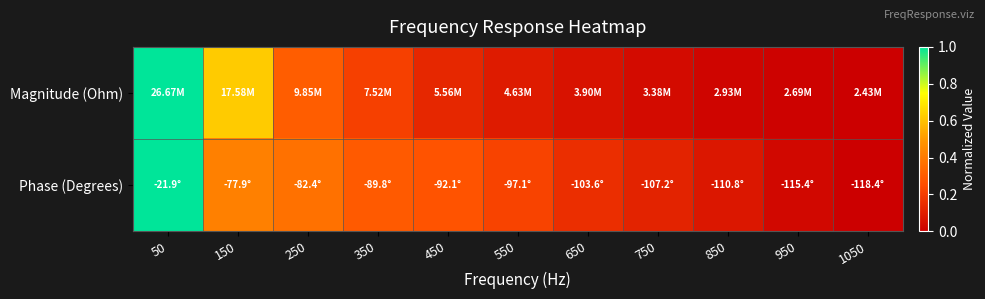

At 50, list the series in order from smallest to largest.

Magnitude (Ohm), Phase (Degrees)